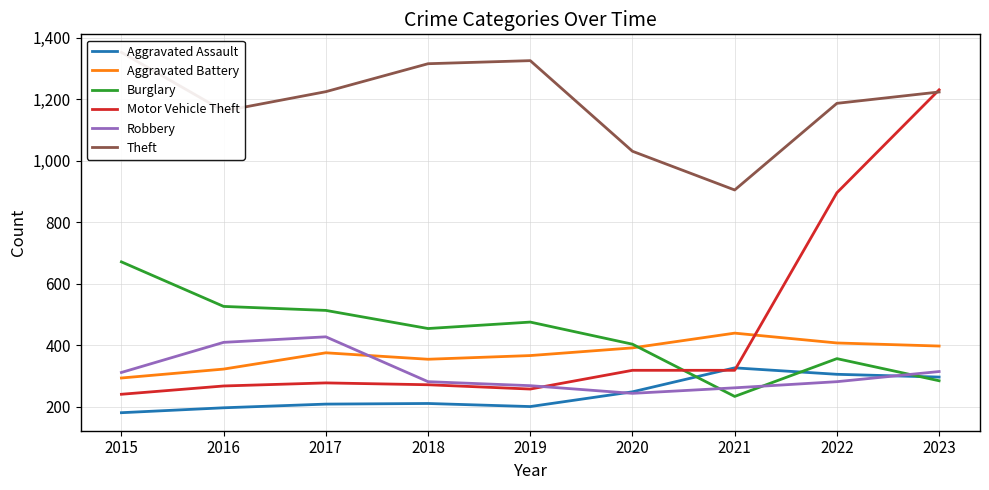

What are all the series names shown in the legend?

Aggravated Assault, Aggravated Battery, Burglary, Motor Vehicle Theft, Robbery, Theft